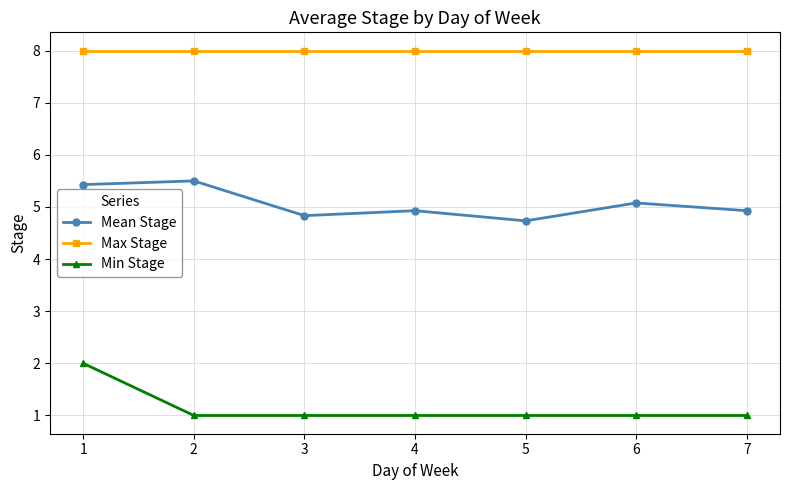

Where is the first local minimum for Mean Stage?

3